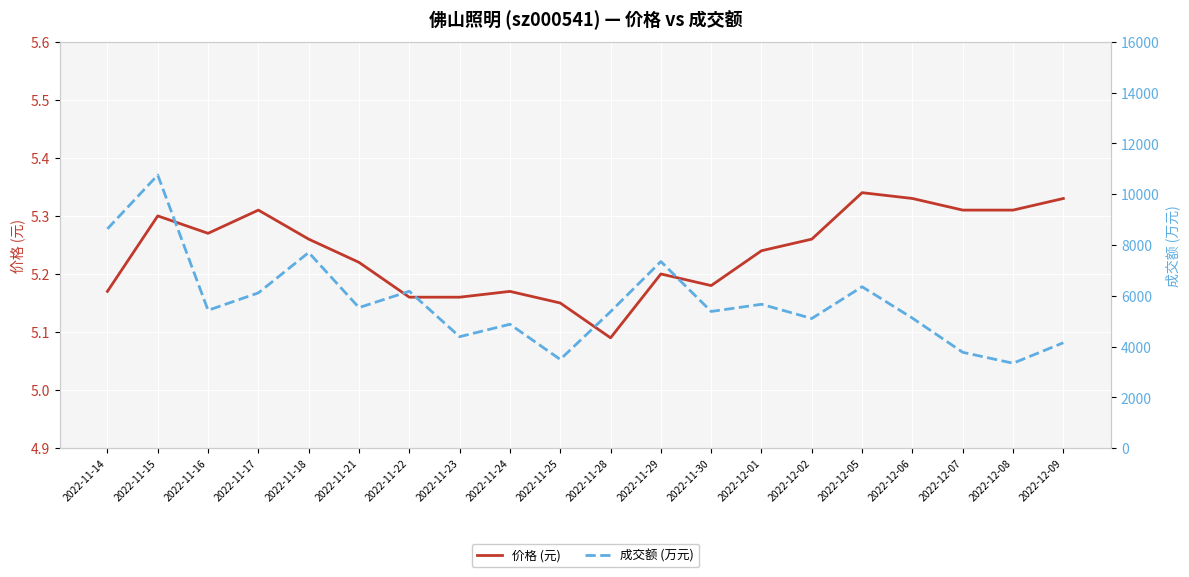

Reading left to right, what are all the values shown in this chart?

价格 (元): 5.2	5.3	5.3	5.3	5.3	5.2	5.2	5.2	5.2	5.2	5.1	5.2	5.2	5.2	5.3	5.3	5.3	5.3	5.3	5.3
成交额 (万元): 8633.0	10751.0	5427.0	6112.0	7702.0	5534.0	6175.0	4388.0	4877.0	3493.0	5373.0	7347.0	5381.0	5664.0	5104.0	6354.0	5118.0	3773.0	3343.0	4150.0